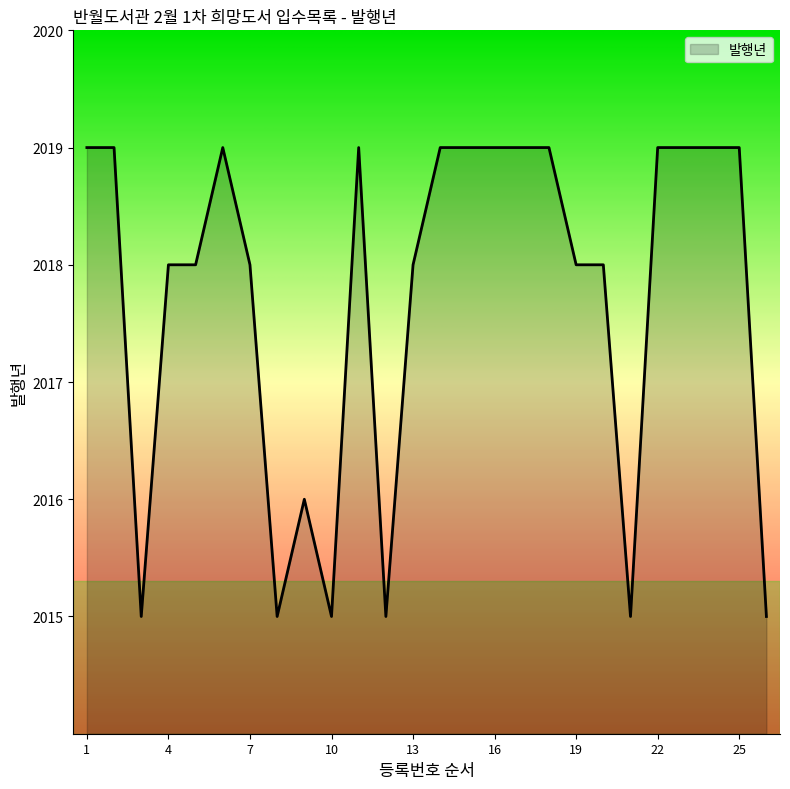

True or false: the data has more than 2 interior local peaks.

True